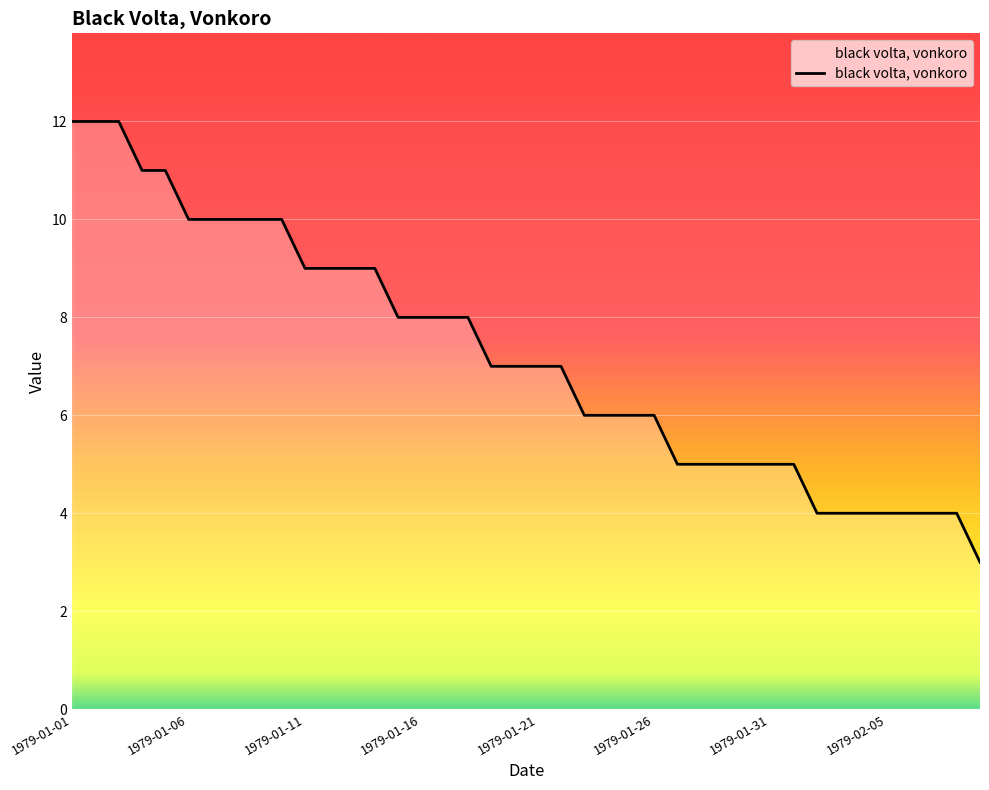

What is the greatest value displayed?

12